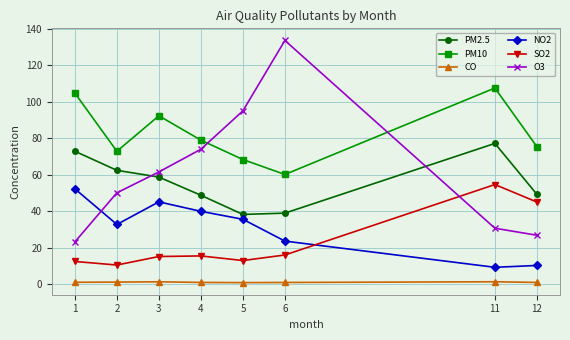

True or false: SO2 has a value of 5.0 at 4.

False